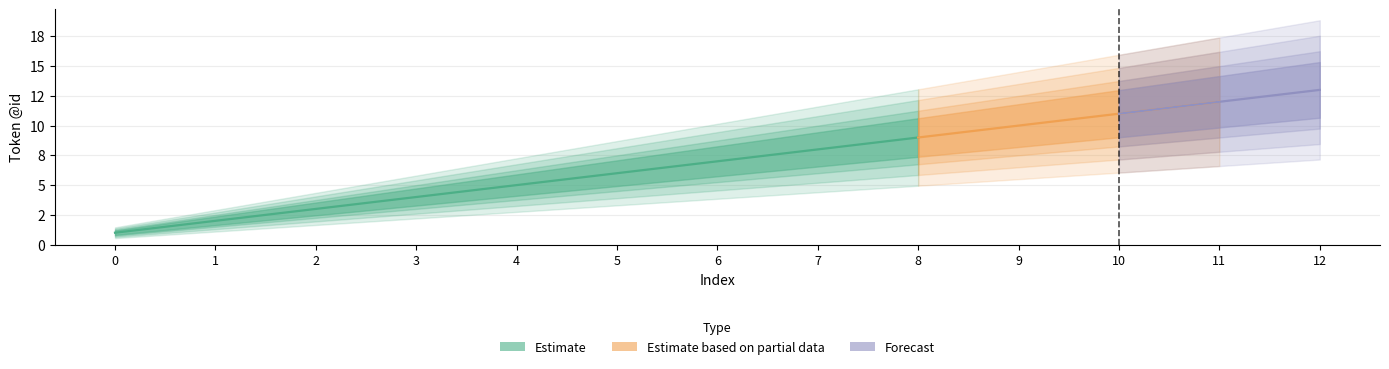

Count the number of categories in the chart.

13